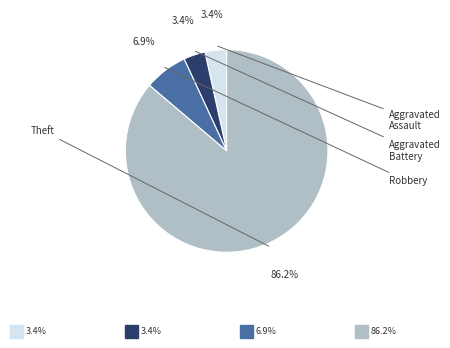

Which slice is the largest?

Theft